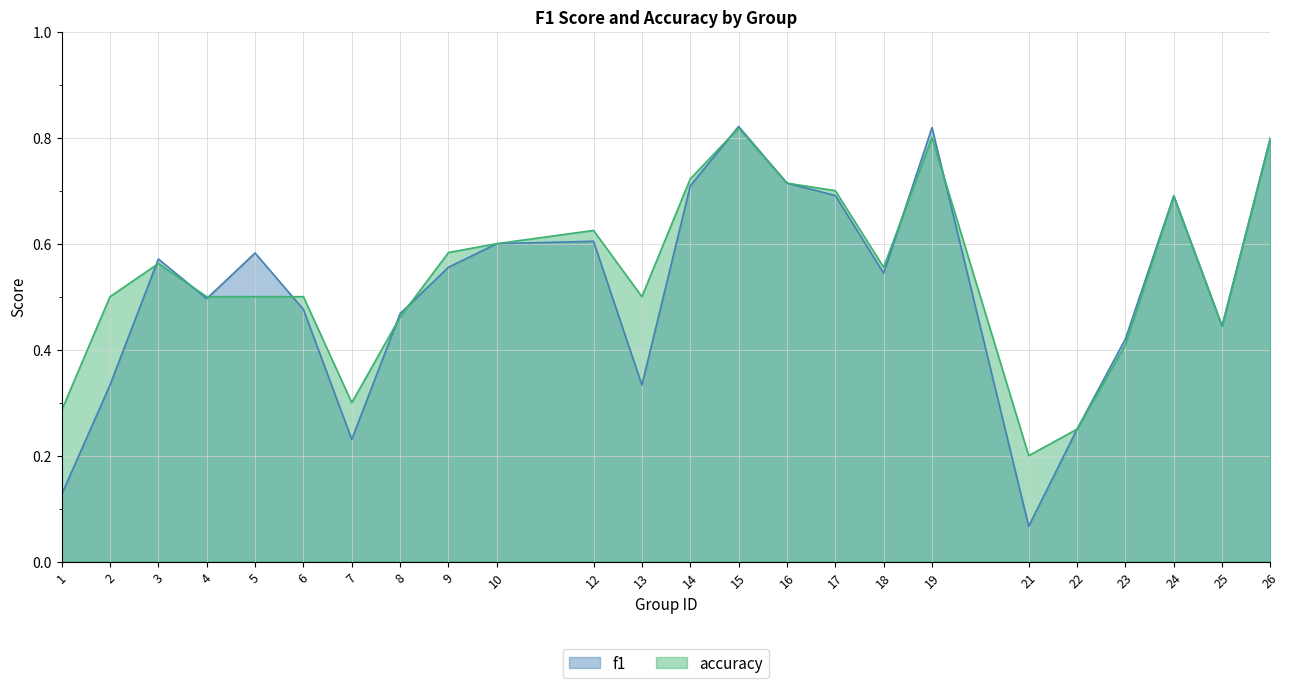

Reading left to right, what are all the values shown in this chart?

f1: 1=0.1	2=0.3	3=0.6	4=0.5	5=0.6	6=0.5	7=0.2	8=0.5	9=0.6	10=0.6	12=0.6	13=0.3	14=0.7	15=0.8	16=0.7	17=0.7	18=0.5	19=0.8	21=0.1	22=0.2	23=0.4	24=0.7	25=0.4	26=0.8
accuracy: 1=0.3	2=0.5	3=0.6	4=0.5	5=0.5	6=0.5	7=0.3	8=0.5	9=0.6	10=0.6	12=0.6	13=0.5	14=0.7	15=0.8	16=0.7	17=0.7	18=0.6	19=0.8	21=0.2	22=0.2	23=0.4	24=0.7	25=0.4	26=0.8